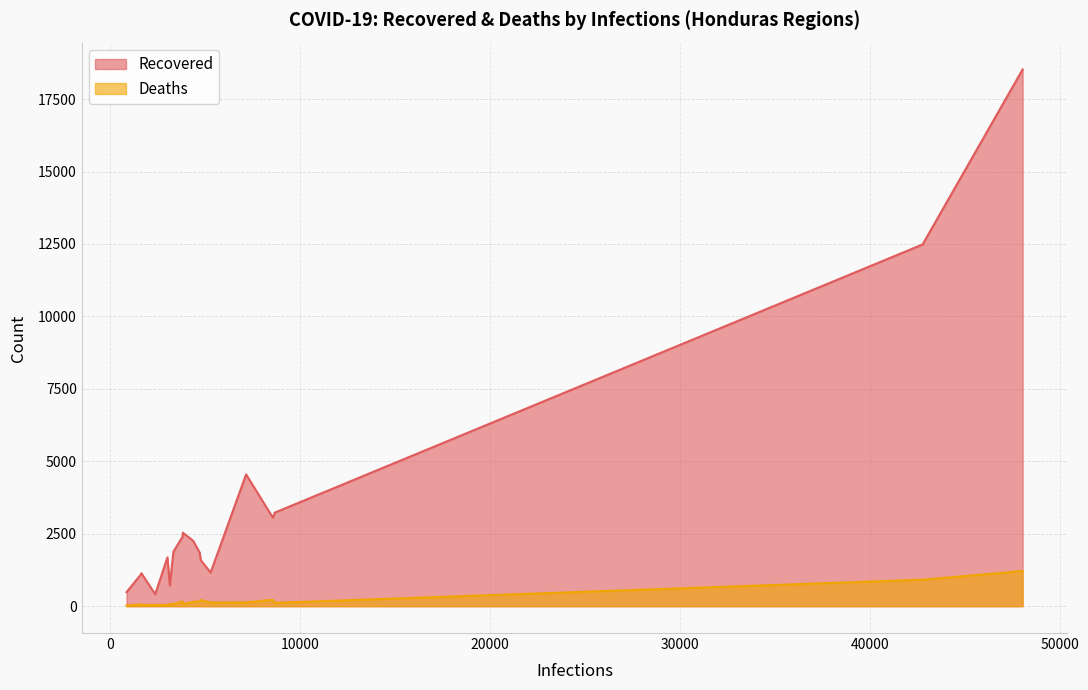

What are all the series names shown in the legend?

Recovered, Deaths